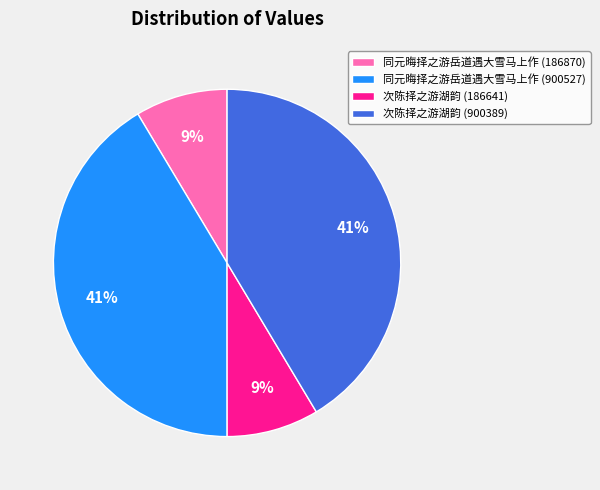

Which has a higher value, 次陈择之游湖韵 (900389) or 次陈择之游湖韵 (186641)?

次陈择之游湖韵 (900389)